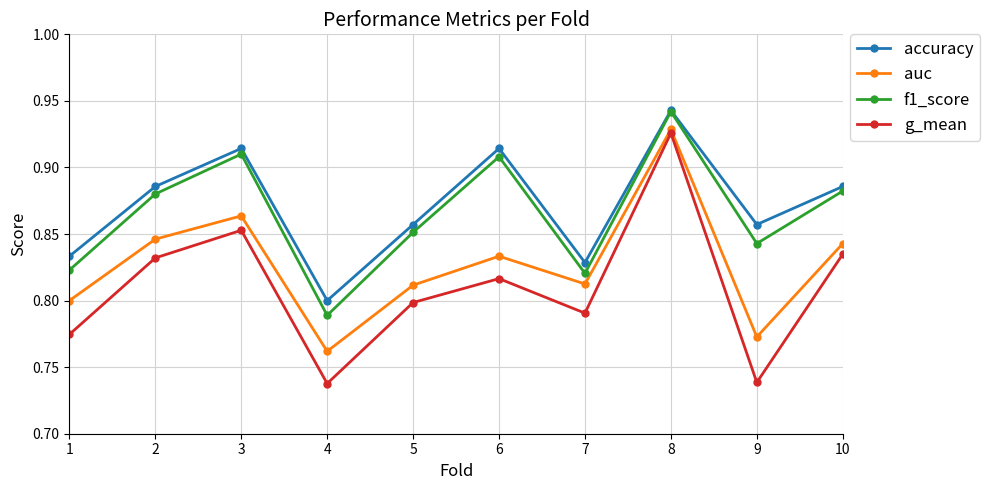

Count the f1_score values in the range 0 to 1.

10